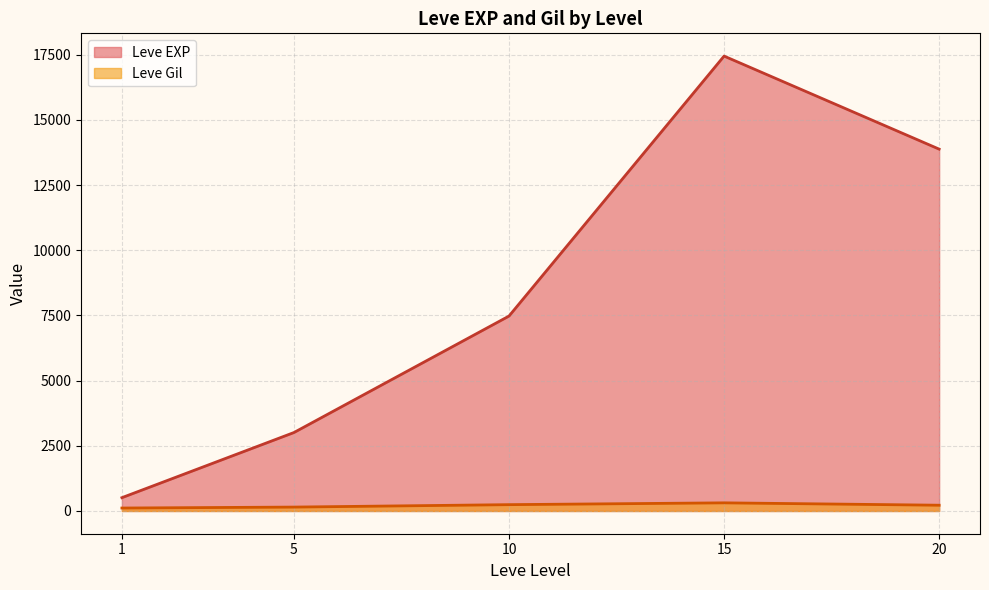

Which category has the highest value across all series?

15